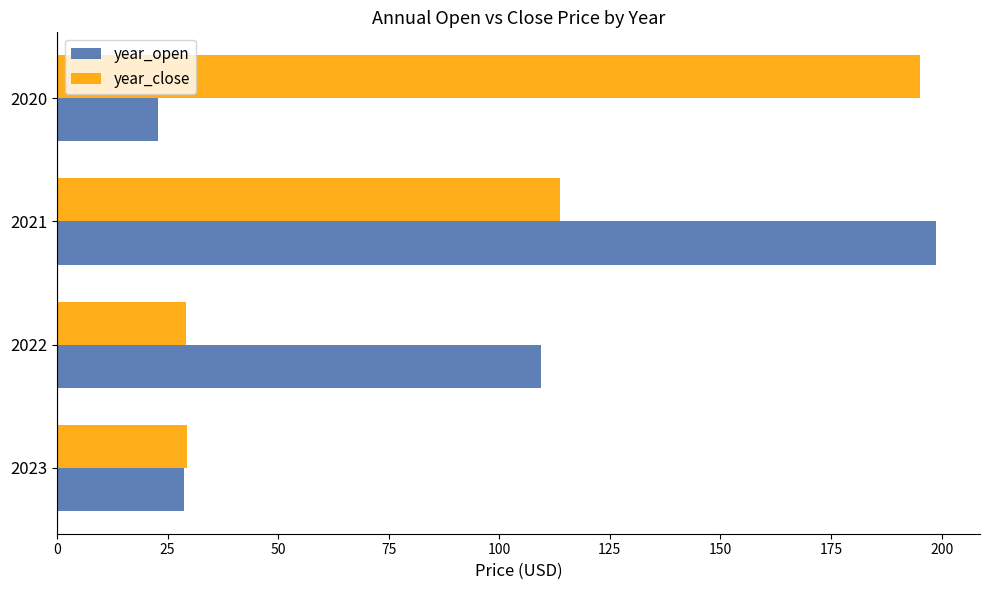

Rank the series by their maximum value, from highest to lowest.

year_open, year_close